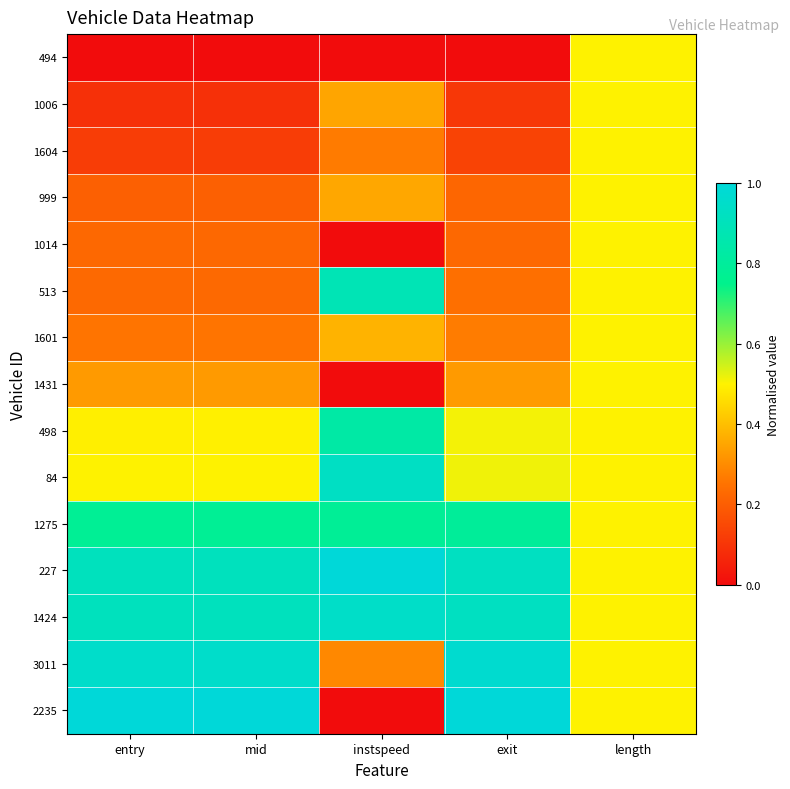

Reading left to right, transcribe all the data shown in this chart.

494: entry=0.0	mid=0.0	instspeed=0.0	exit=0.0	length=0.5
1006: entry=0.1	mid=0.1	instspeed=0.4	exit=0.1	length=0.5
1604: entry=0.1	mid=0.1	instspeed=0.3	exit=0.1	length=0.5
999: entry=0.2	mid=0.2	instspeed=0.4	exit=0.2	length=0.5
1014: entry=0.2	mid=0.2	instspeed=0.0	exit=0.2	length=0.5
513: entry=0.2	mid=0.2	instspeed=0.9	exit=0.2	length=0.5
1601: entry=0.3	mid=0.3	instspeed=0.4	exit=0.3	length=0.5
1431: entry=0.3	mid=0.3	instspeed=0.0	exit=0.3	length=0.5
498: entry=0.5	mid=0.5	instspeed=0.8	exit=0.5	length=0.5
84: entry=0.5	mid=0.5	instspeed=0.9	exit=0.5	length=0.5
1275: entry=0.8	mid=0.8	instspeed=0.8	exit=0.8	length=0.5
227: entry=0.9	mid=0.9	instspeed=1.0	exit=0.9	length=0.5
1424: entry=0.9	mid=0.9	instspeed=0.9	exit=0.9	length=0.5
3011: entry=1.0	mid=1.0	instspeed=0.3	exit=1.0	length=0.5
2235: entry=1.0	mid=1.0	instspeed=0.0	exit=1.0	length=0.5